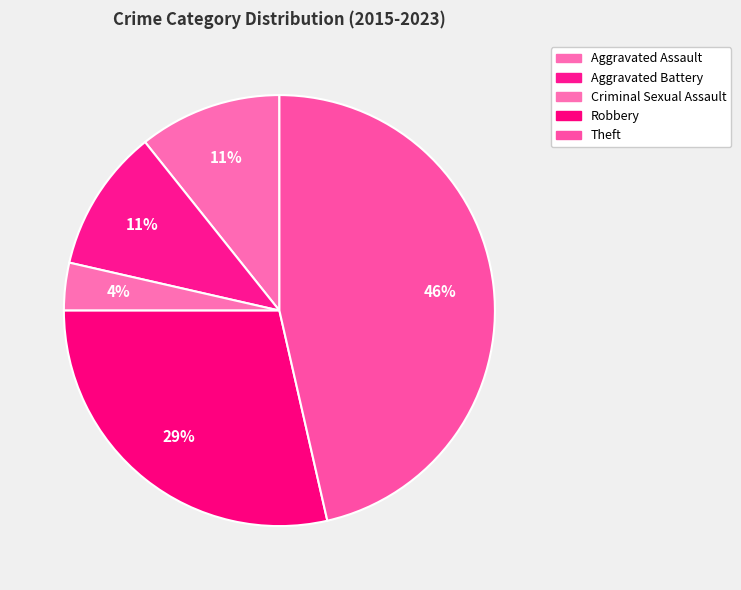

What percentage do Robbery and Theft together represent?

75.0%